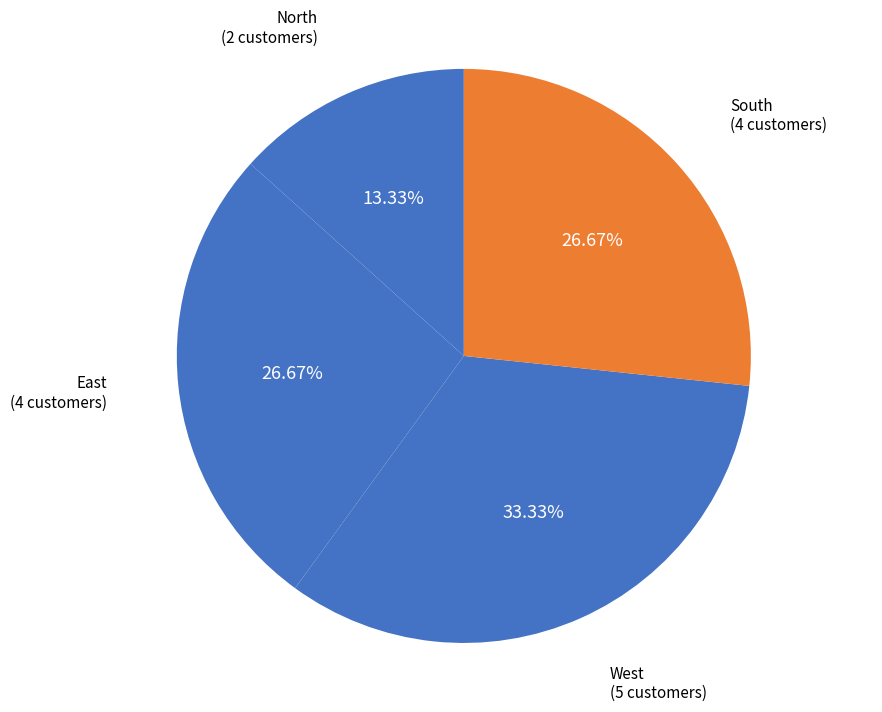

The East slice represents 33% of the pie. True or false?

False